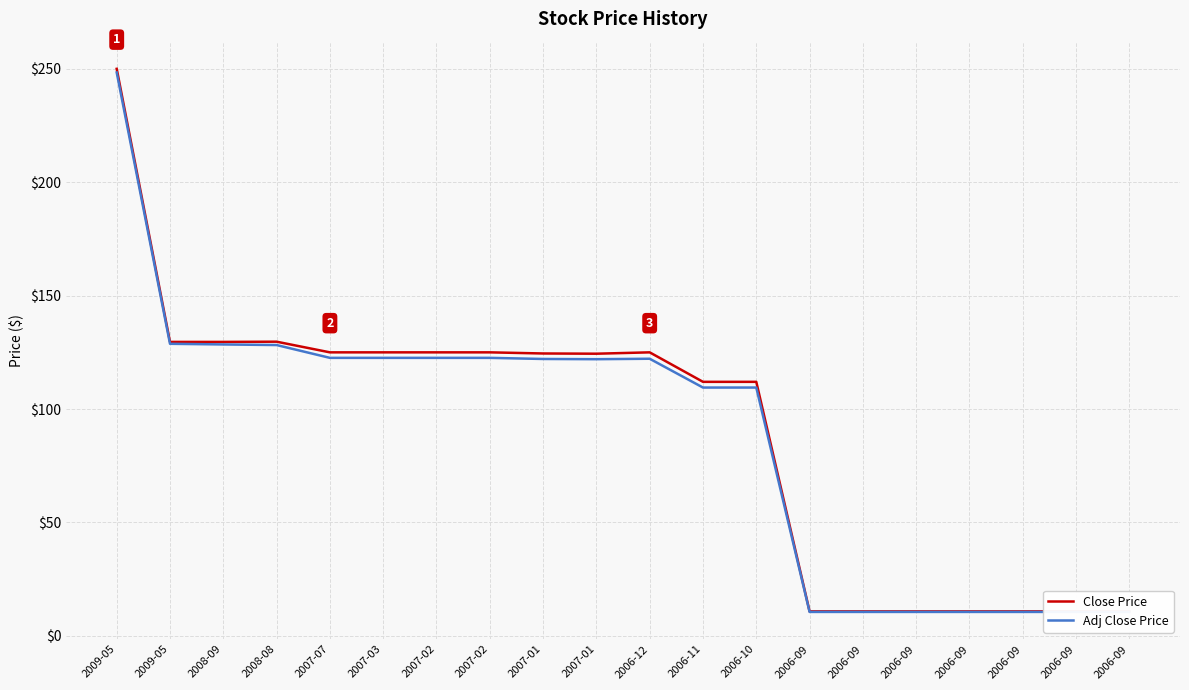

True or false: Close Price and Adj Close Price intersect in this chart.

False